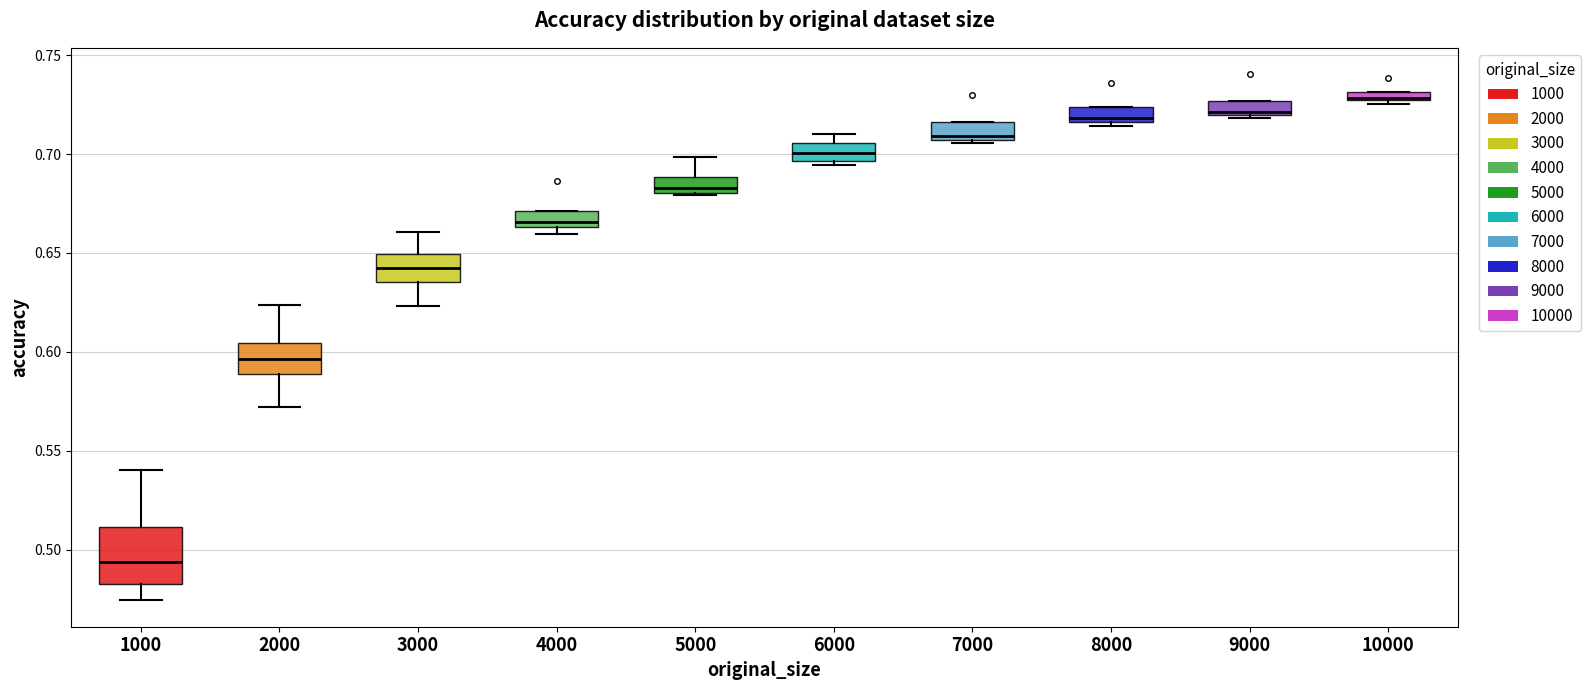

Comparing the boxes themselves (not the whiskers), which one is the tallest?

1000